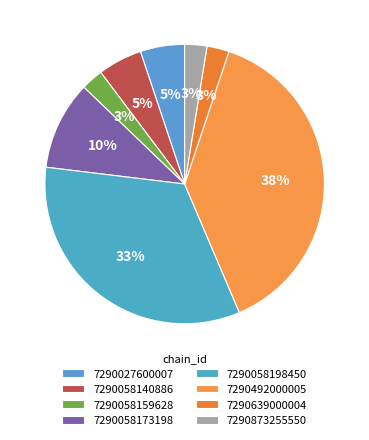

Does 7290027600007 represent more than half of the total?

No